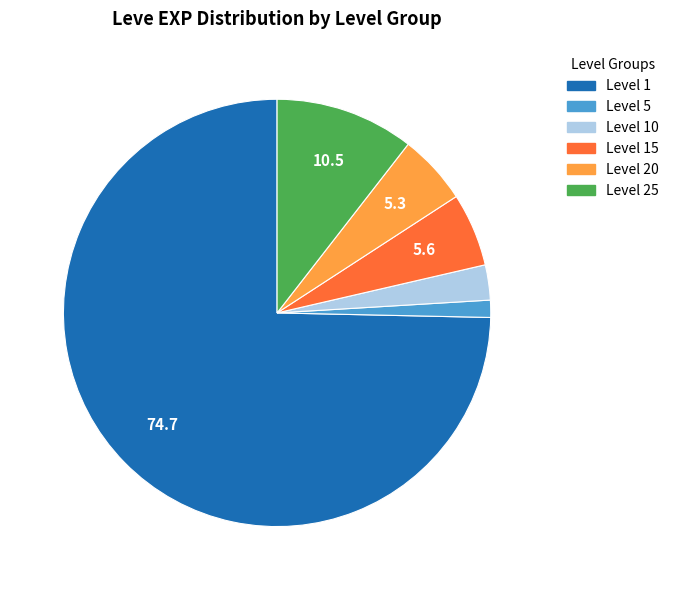

Does any single category account for the majority?

Yes